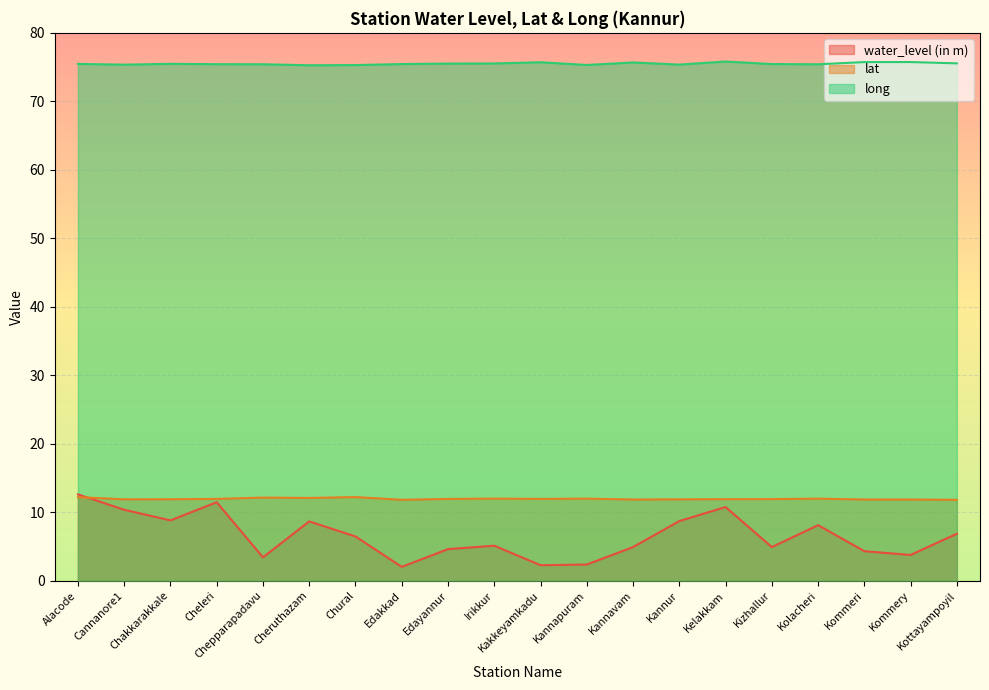

List the series in order of their peak value, lowest first.

lat, water_level (in m), long